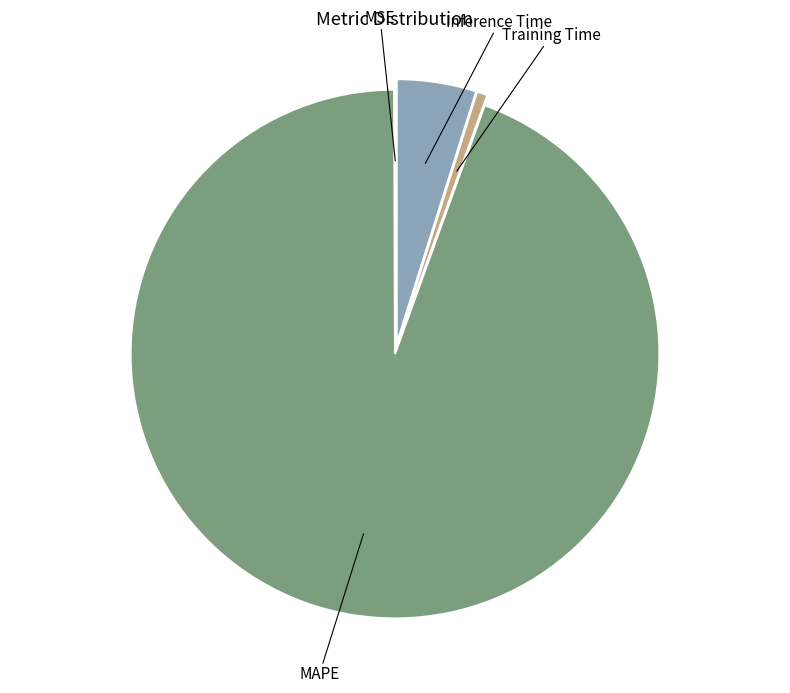

Which slice is the largest?

MAPE